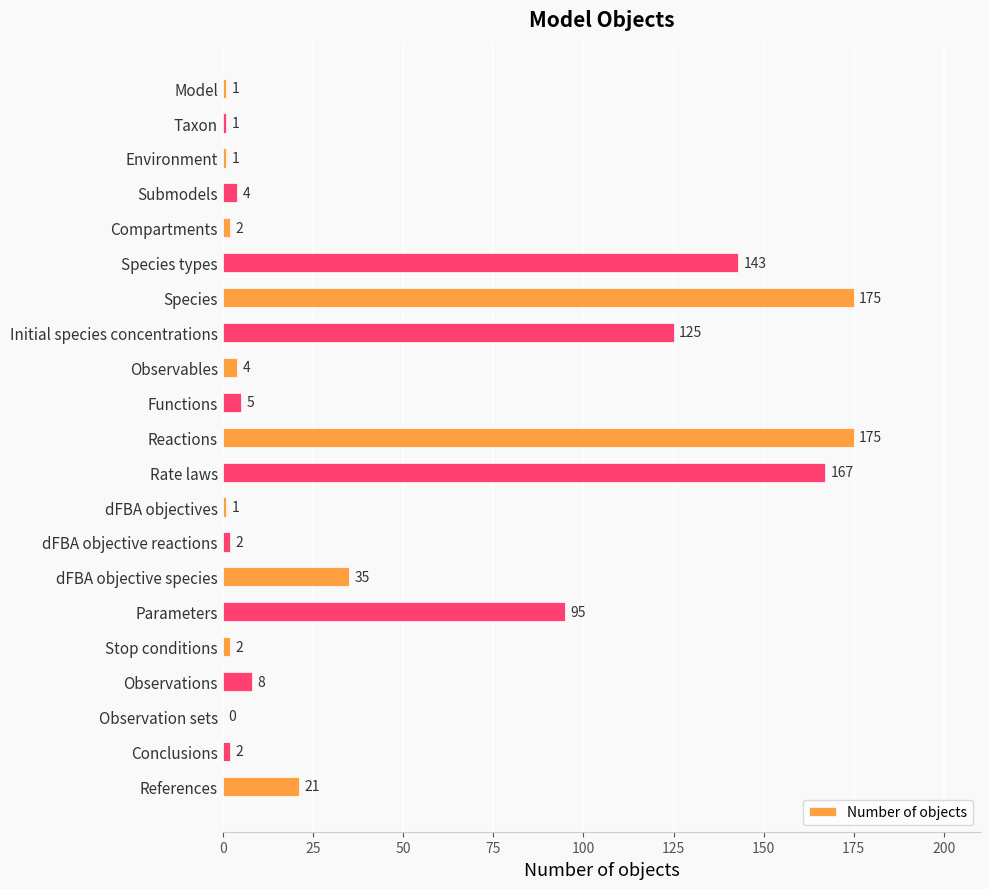

The value at Compartments is 2. True or false?

True